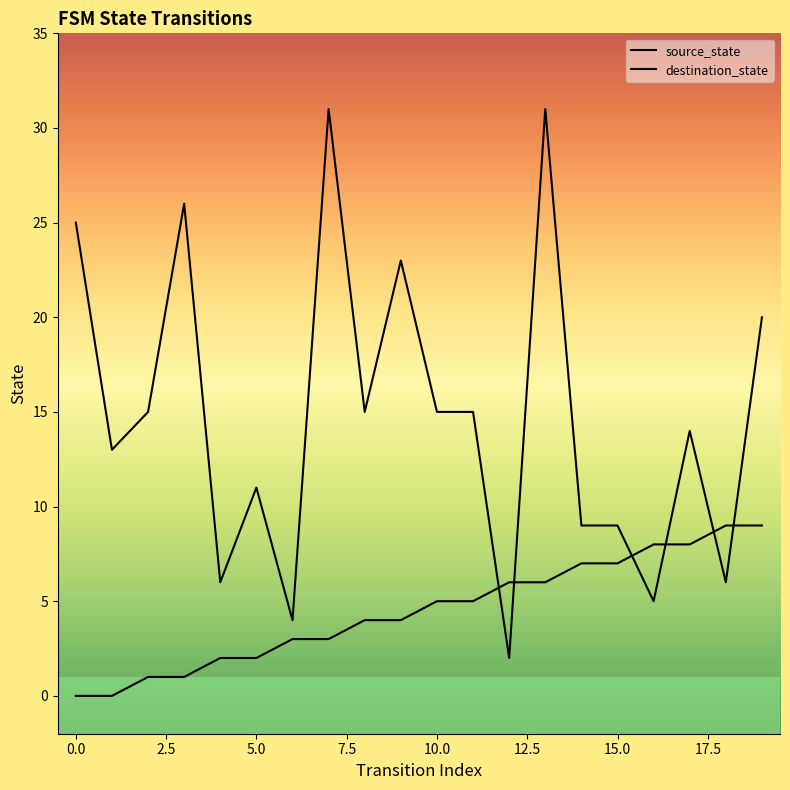

How many values in the source_state series exceed 5?

8